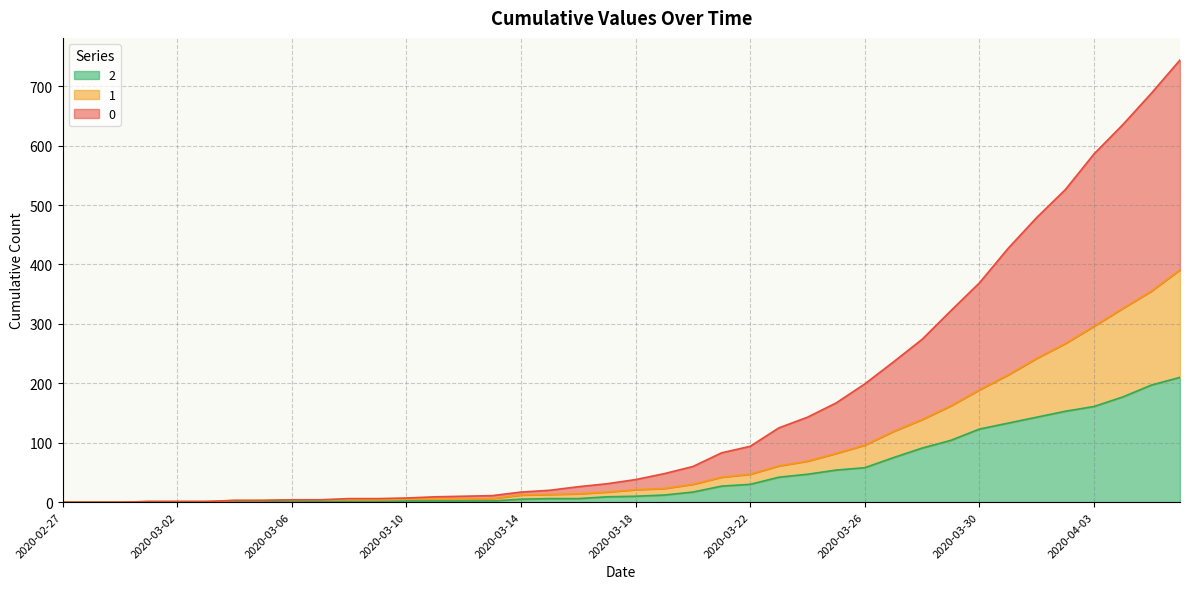

Is it true that 0 equals 167 at 2020-03-25?

True